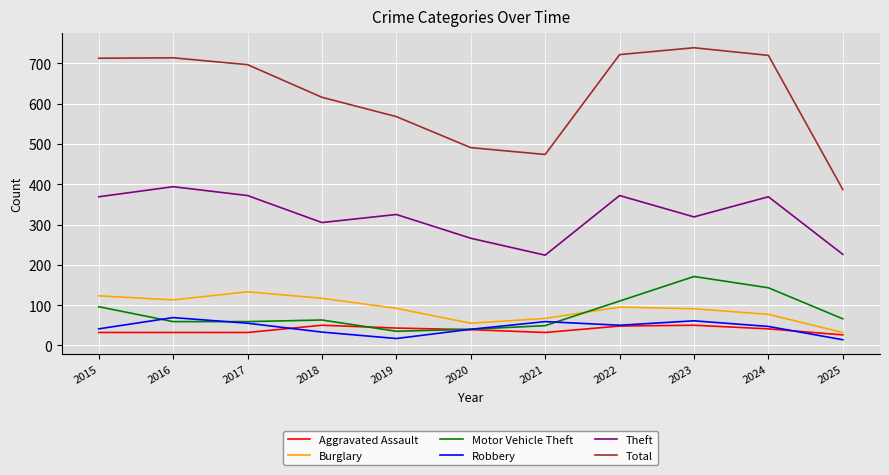

Is the value of Theft at 2019 greater than the value of Total at 2018?

No